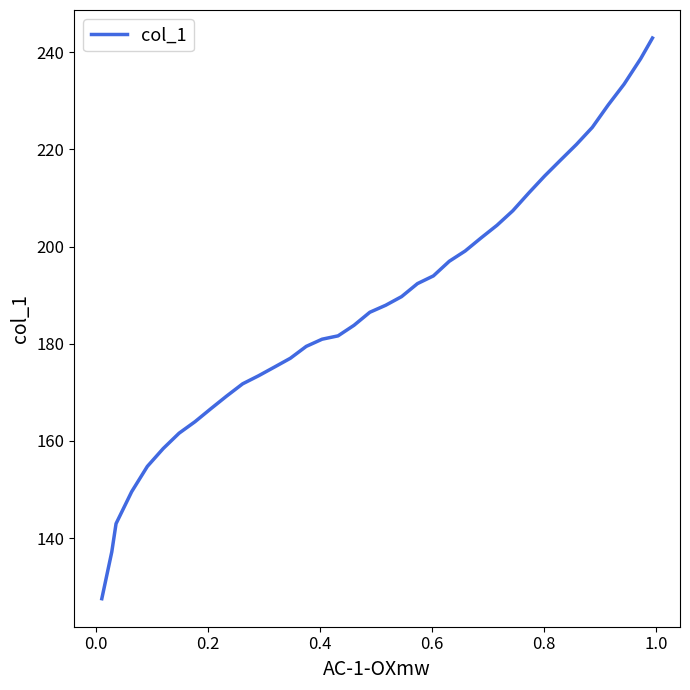

Reading left to right, extract all data points from this chart.

127.5	137.2	143.0	149.6	154.8	158.4	161.6	164.0	166.6	169.3	171.8	173.4	175.2	177.0	179.5	180.9	181.6	183.8	186.5	187.9	189.7	192.4	194.0	197.0	199.1	201.8	204.4	207.4	211.0	214.5	217.8	221.0	224.5	229.1	233.4	238.7	242.9